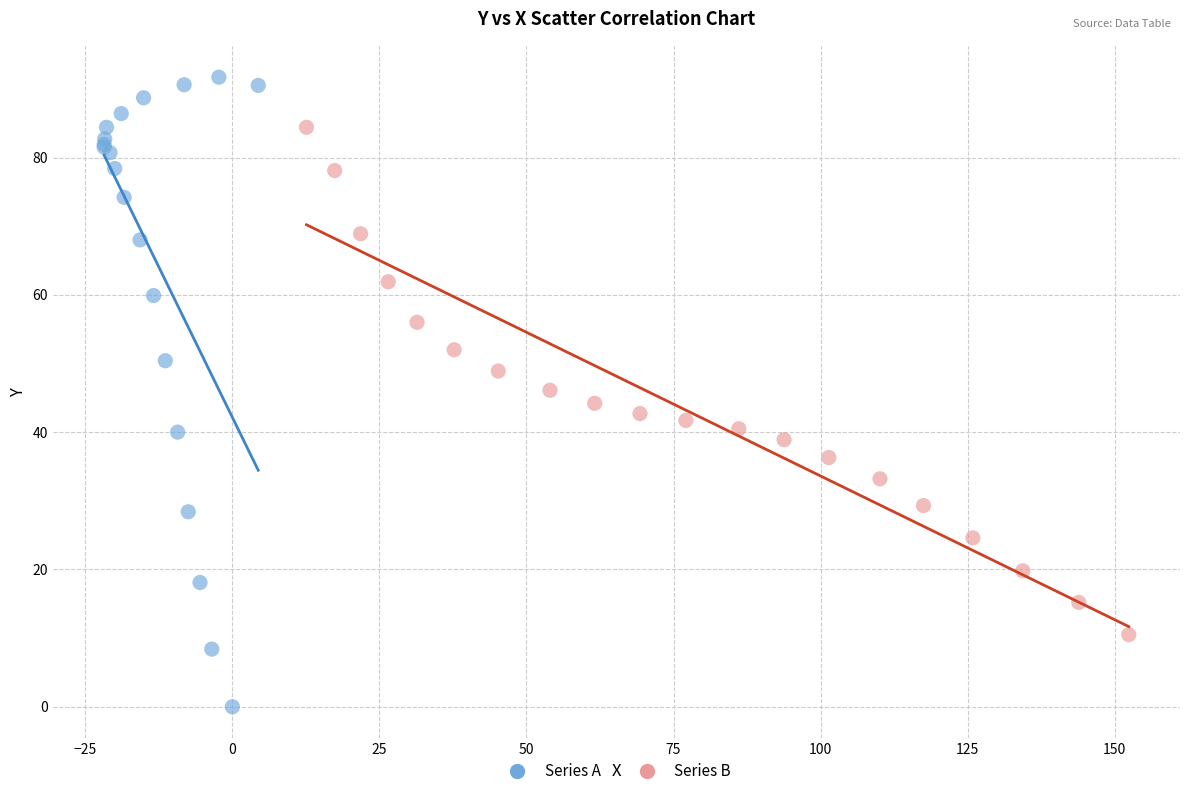

Which series reaches the maximum Y coordinate?

Series A